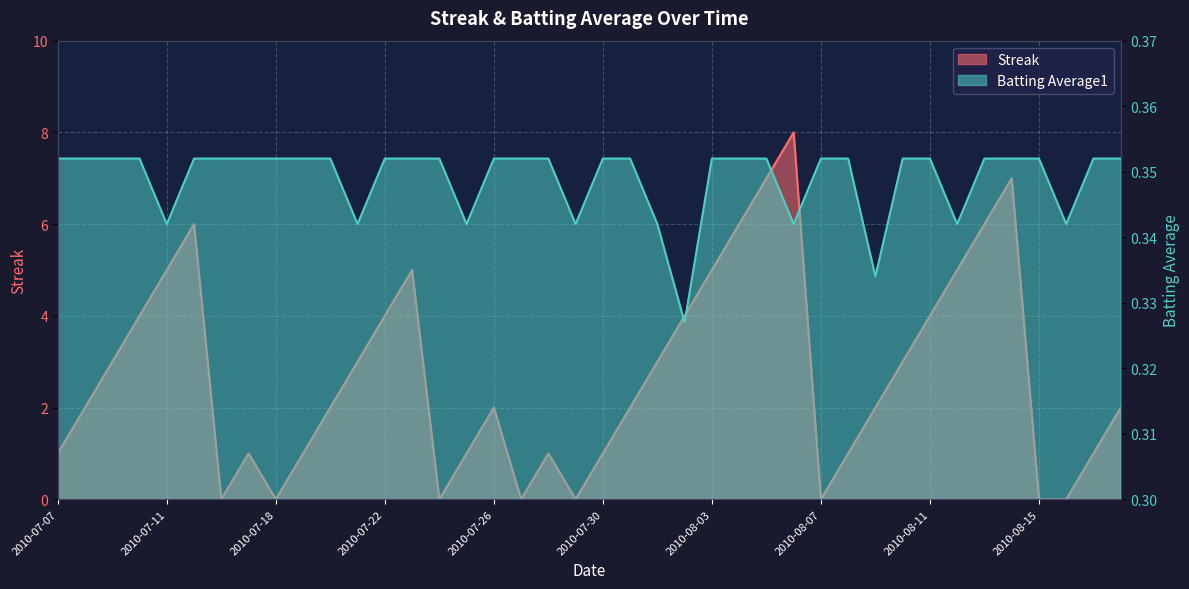

At which category is the sum across all series the highest?

2010-08-06